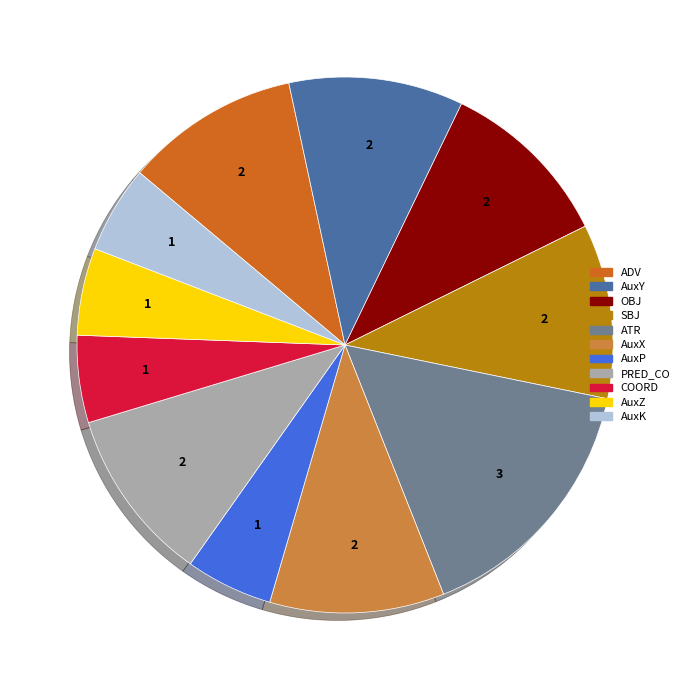

Between AuxZ and PRED_CO, which is larger?

PRED_CO